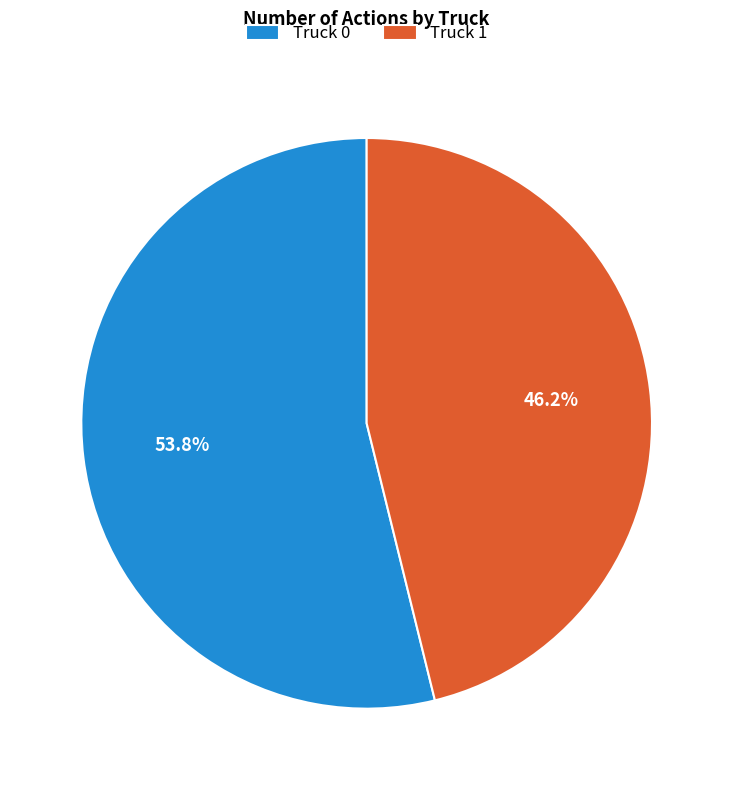

What percentage is the Truck 0 slice, to the nearest percent?

54%